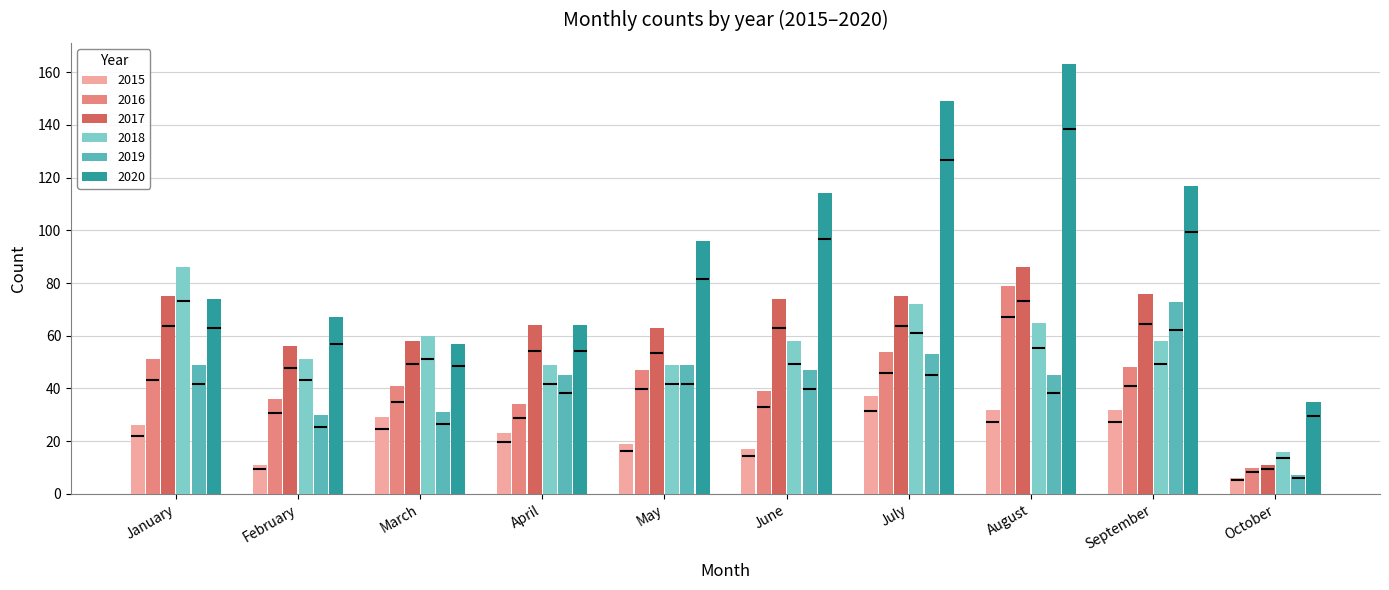

What is the difference between the highest and lowest values at October?

29